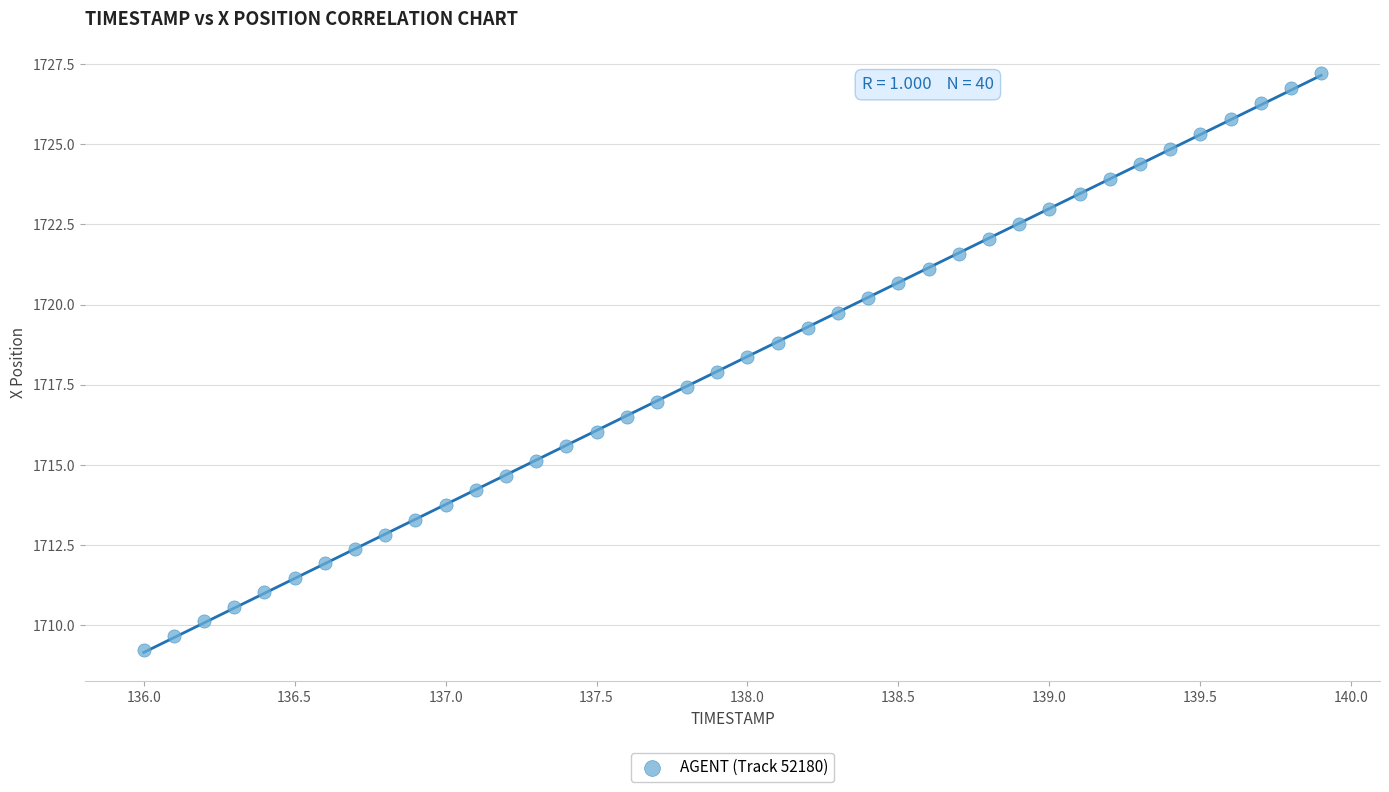

What is the range of Y values (max minus min)?

18.0